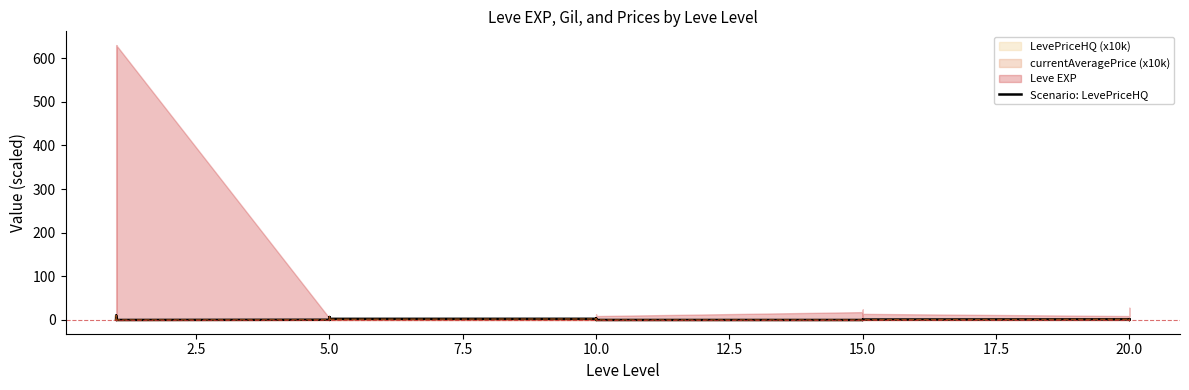

How many data points are above 0?

22